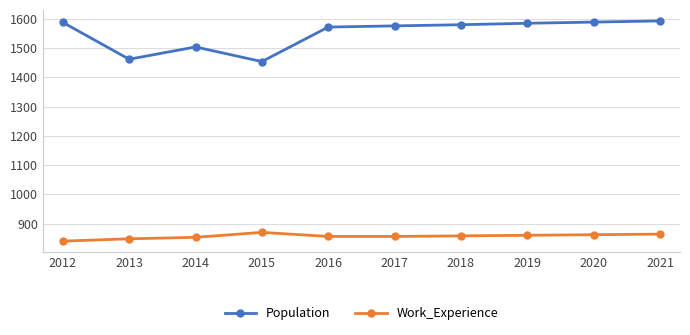

True or false: Work_Experience and Population cross at least once.

False